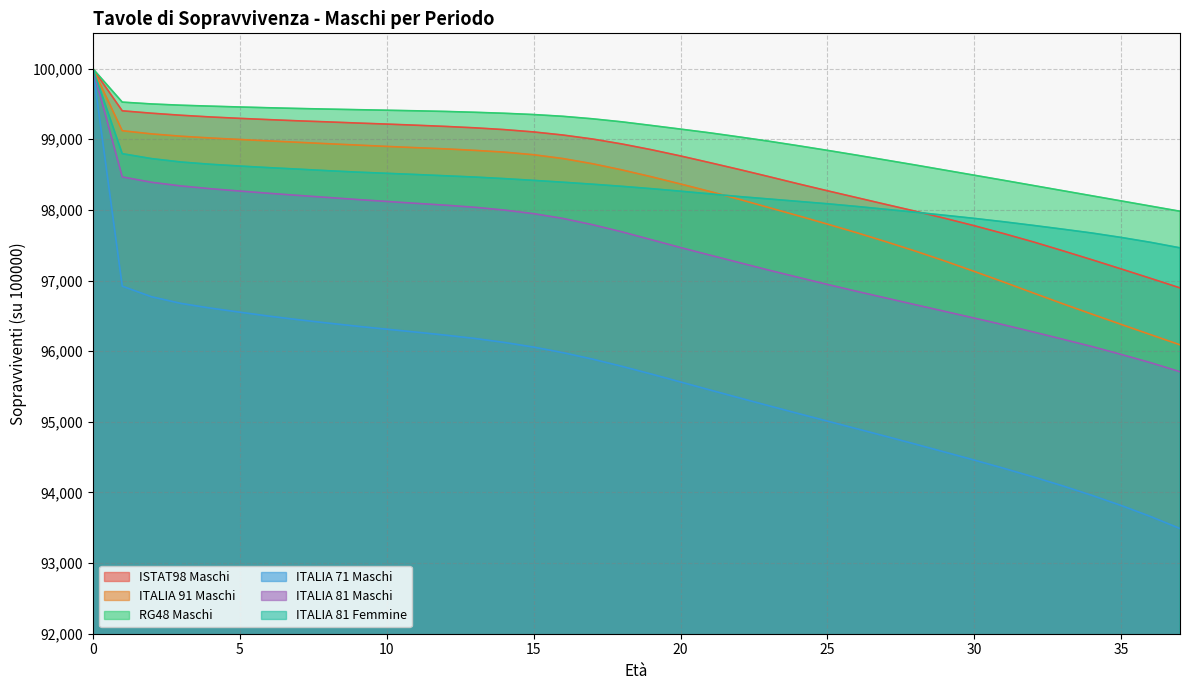

Which series has the largest total across all categories?

RG48 Maschi